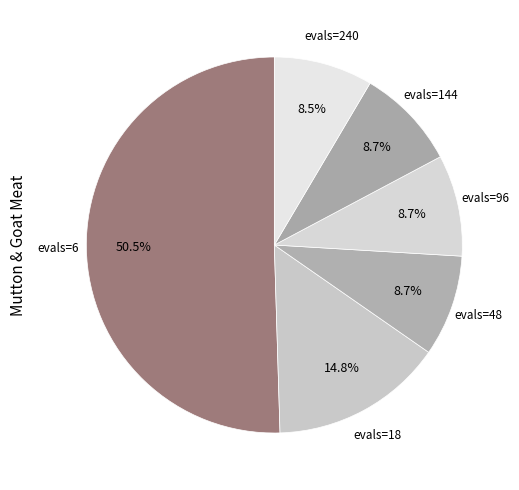

Count the number of slices in the pie.

6